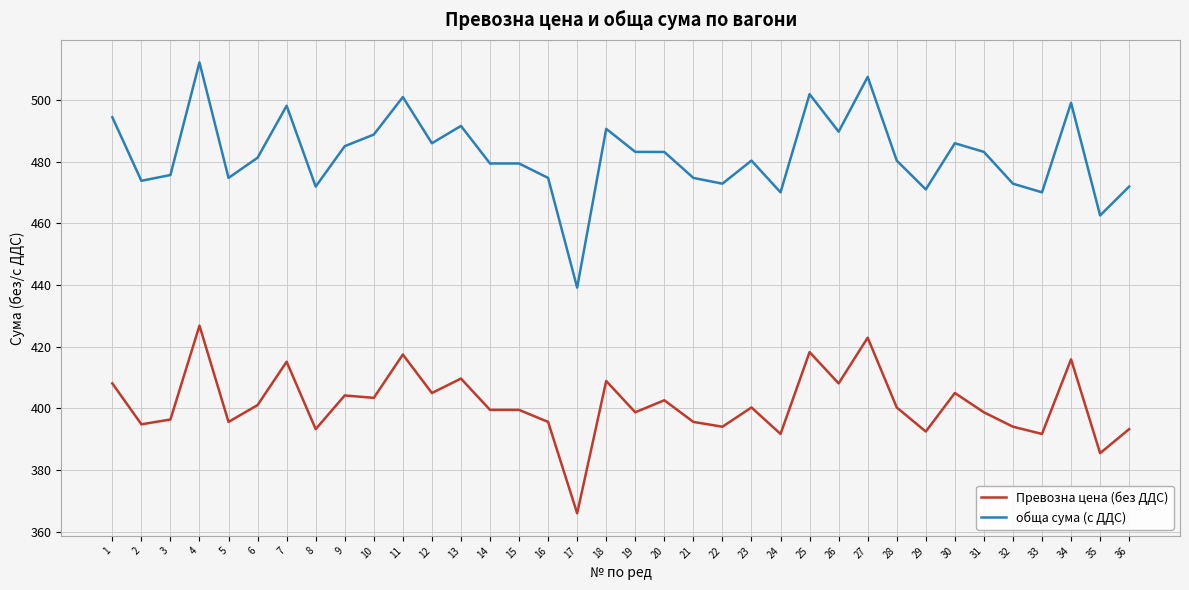

Does the chart display data point markers on the line(s)?

No